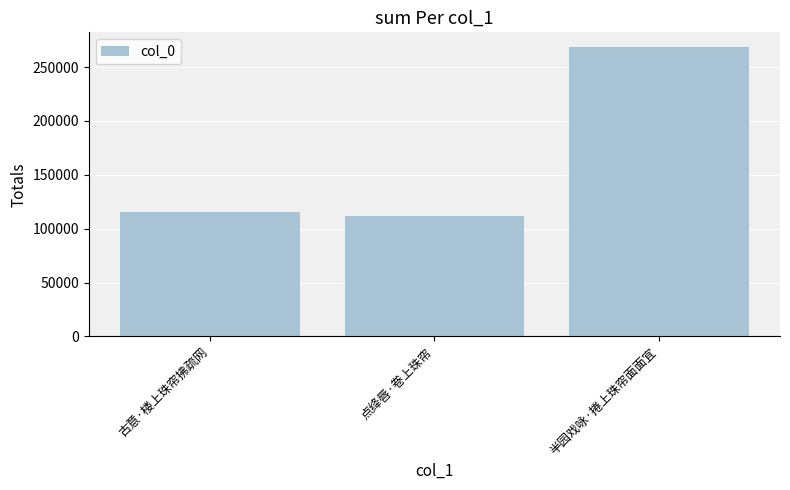

What is the difference between the maximum and minimum values?

157179